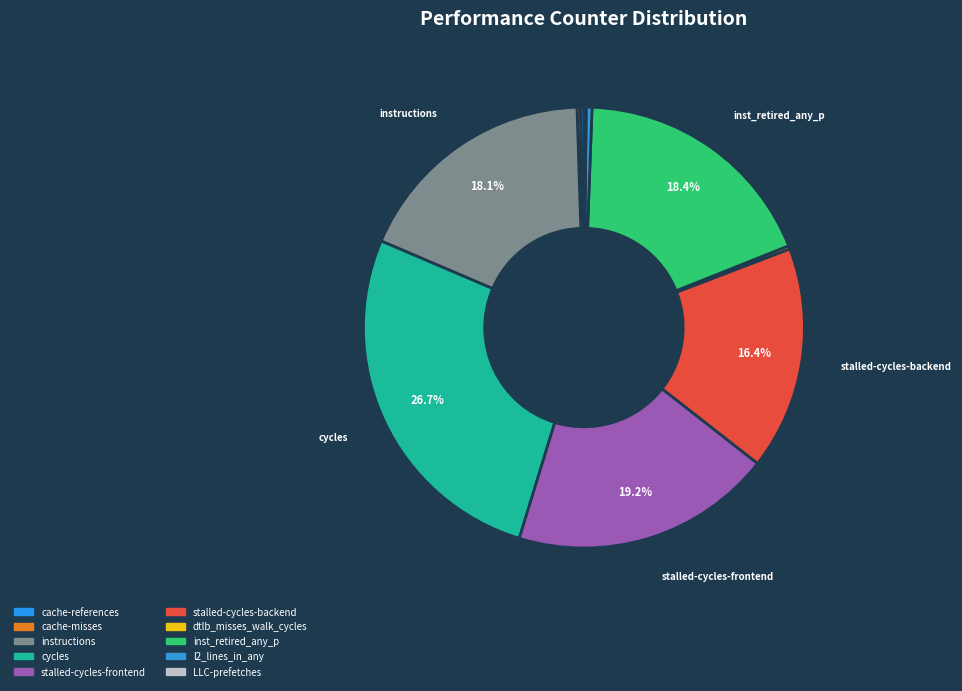

Do instructions and dtlb_misses_walk_cycles together represent more than half of the pie?

No